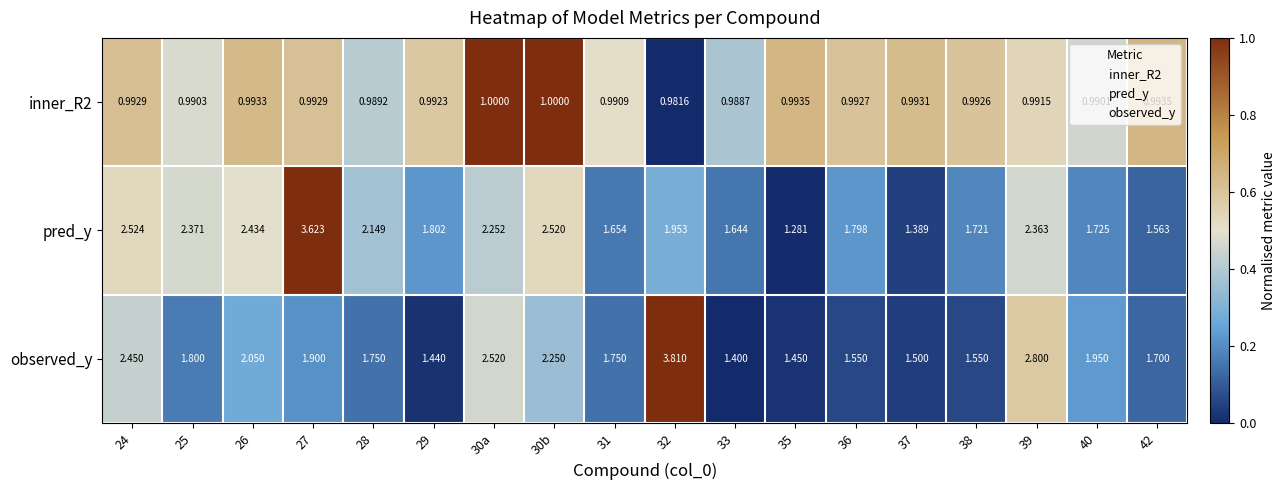

At how many categories does at least one series exceed 0?

18